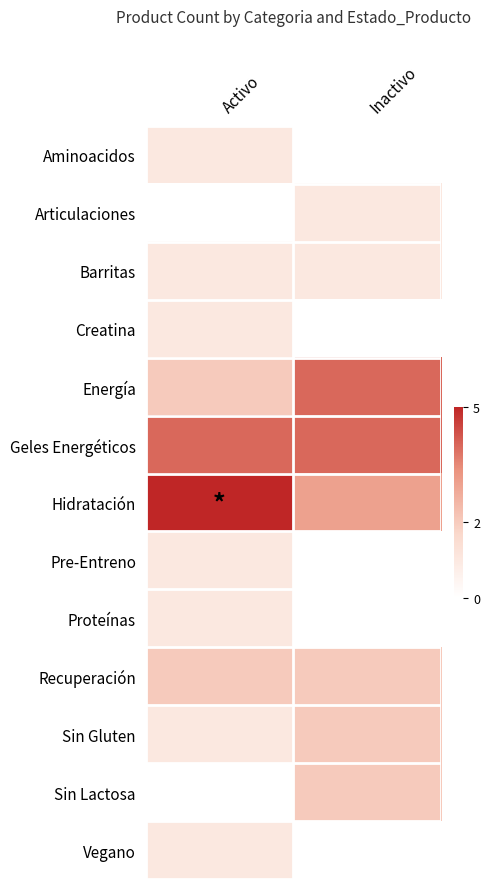

What is the total value across all series at Inactivo?

19